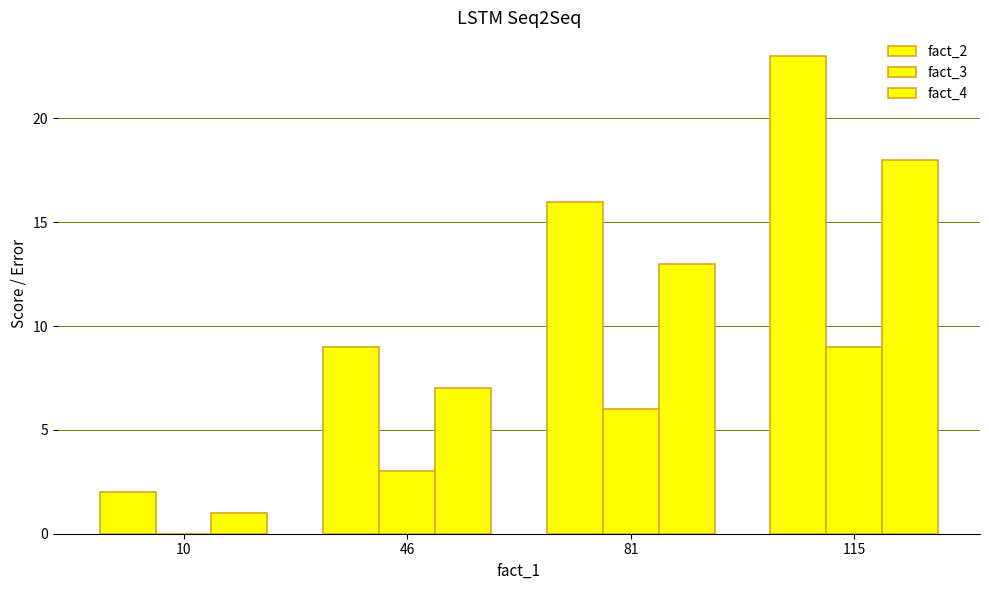

At how many categories does at least one series exceed 17?

1